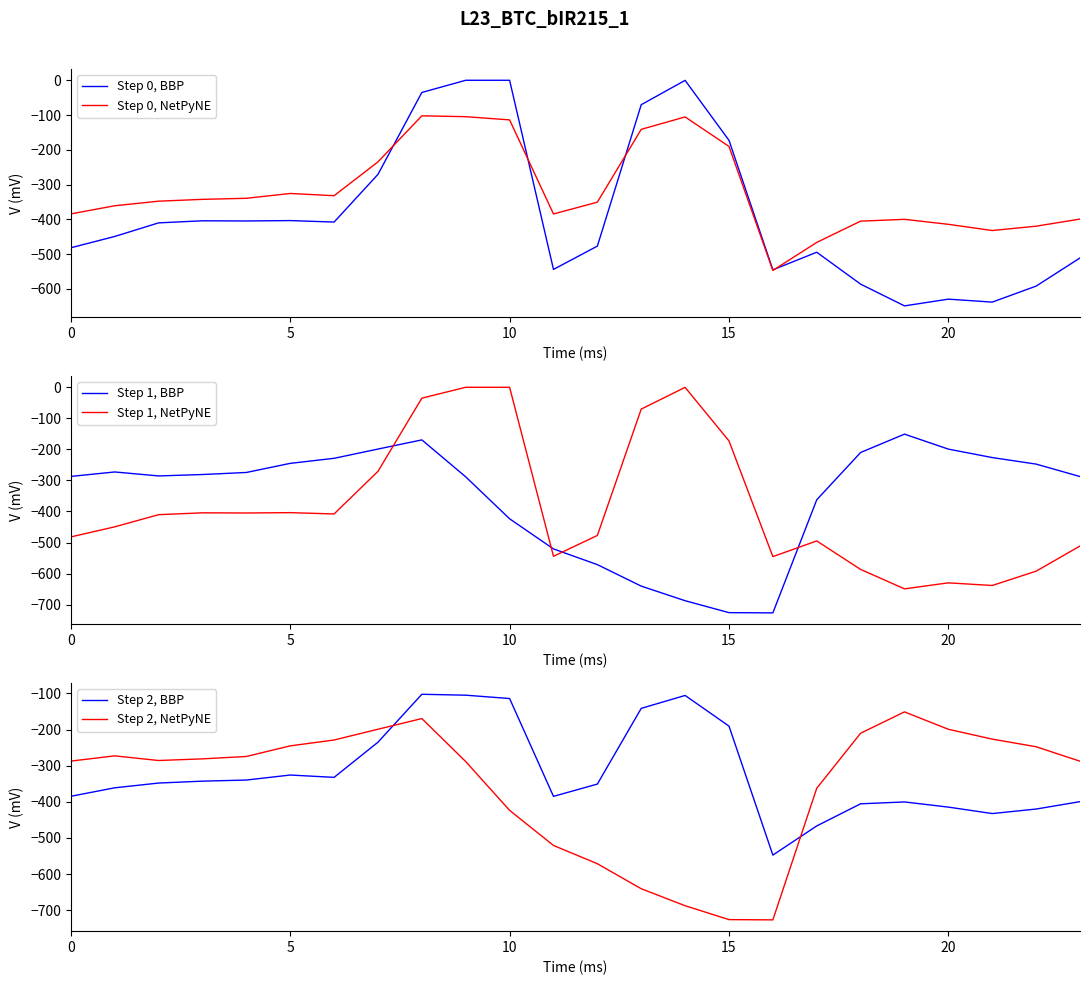

True or false: Step 0, NetPyNE has a value of -114.0 at 10.

True